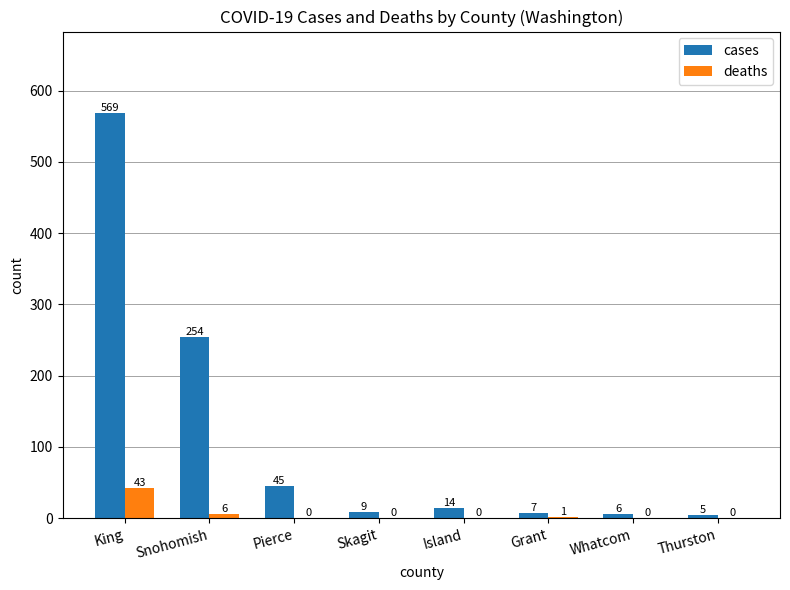

Reading left to right, what are all the values shown in this chart?

cases: King=569	Snohomish=254	Pierce=45	Skagit=9	Island=14	Grant=7	Whatcom=6	Thurston=5
deaths: King=43	Snohomish=6	Pierce=0	Skagit=0	Island=0	Grant=1	Whatcom=0	Thurston=0